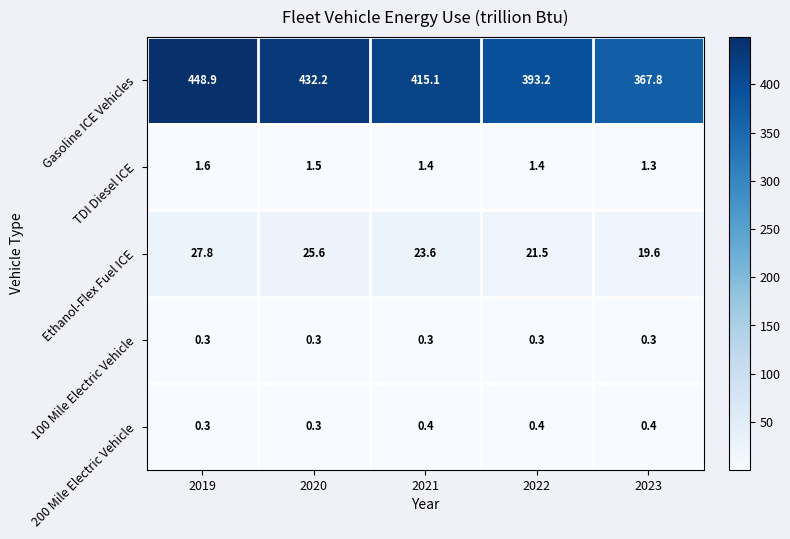

Is it true that Ethanol-Flex Fuel ICE equals 8.5 at 2023?

False